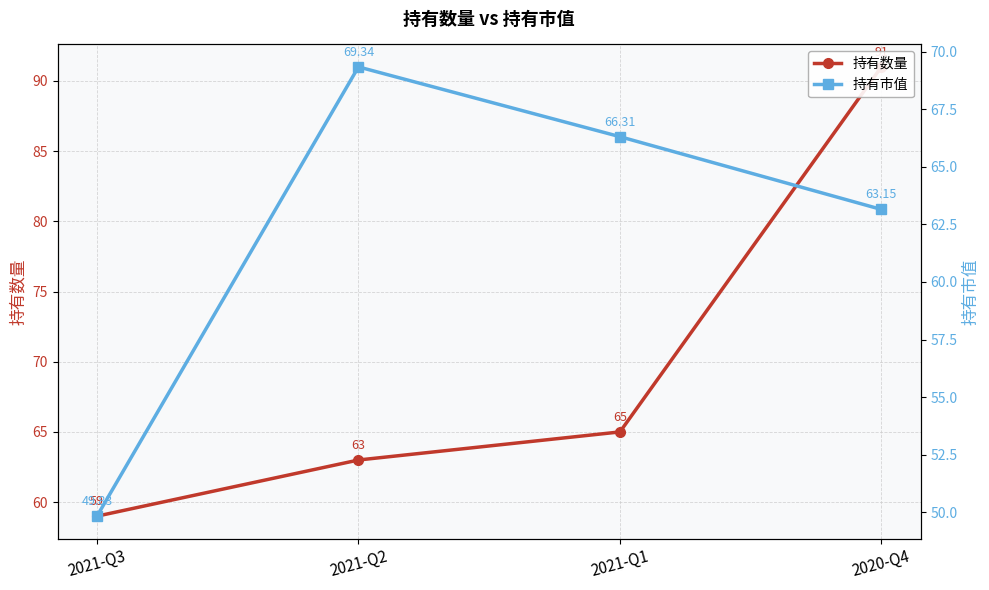

The value of 持有数量 at 2020-Q4 is 27.9. True or false?

False